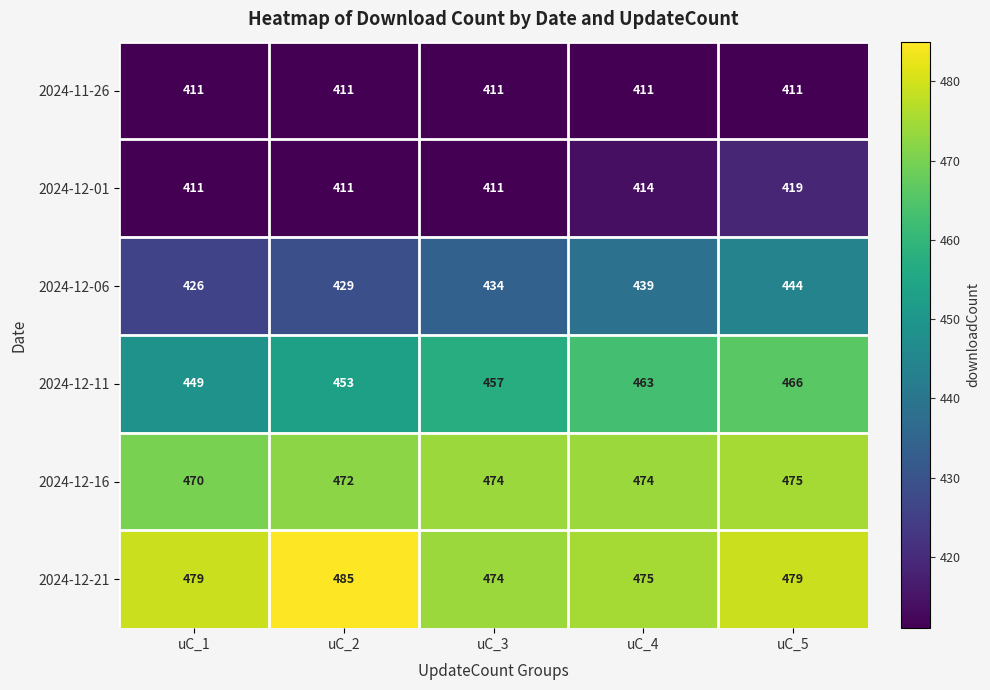

What is the difference between the maximum and minimum values in the 2024-12-16 series?

5